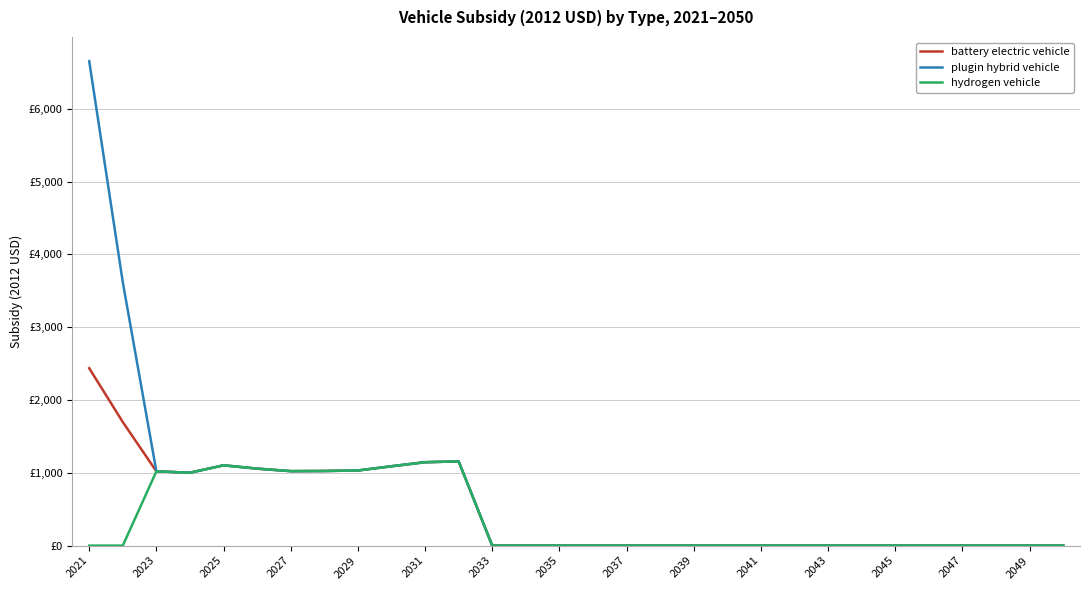

What is the difference between the maximum and minimum values in the battery electric vehicle series?

2435.9